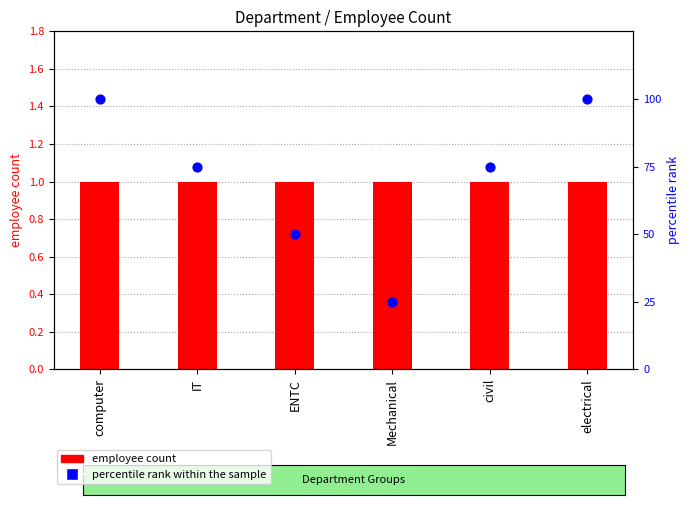

Which series has the widest spread of Y values?

percentile rank within the sample